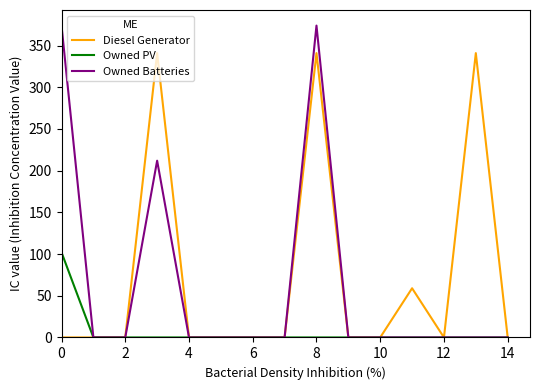

What is the maximum value shown in the chart?

374